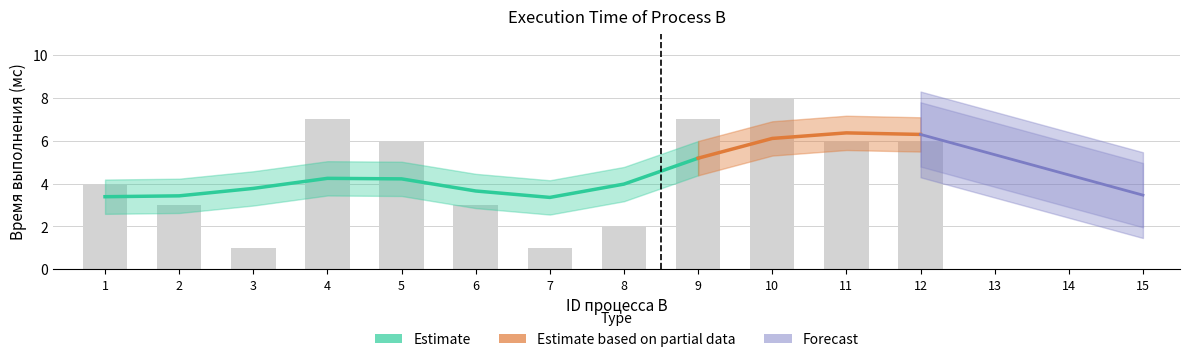

What is the average value?

4